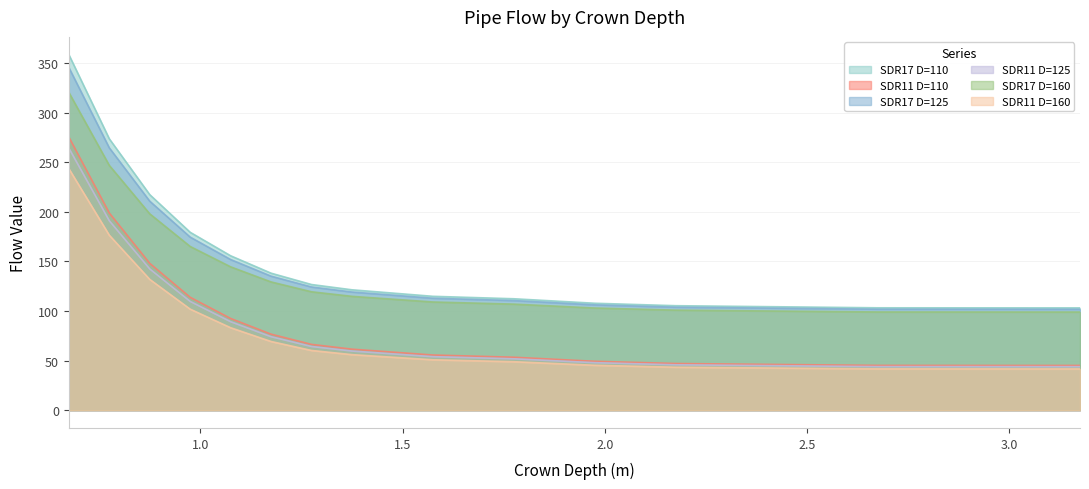

What value does the SDR17 D=125 series have at 1.075?

152.0